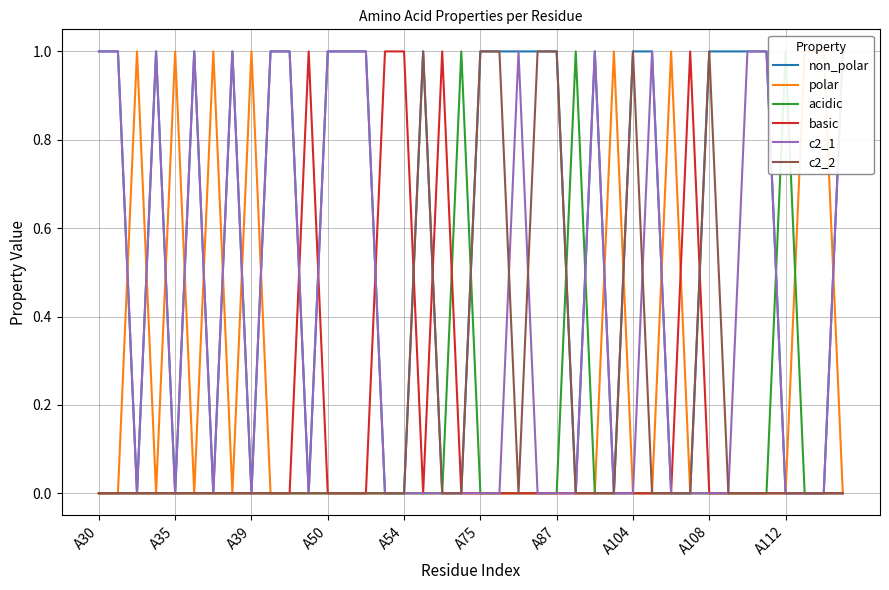

What is the difference between the highest and lowest values at 27?

1